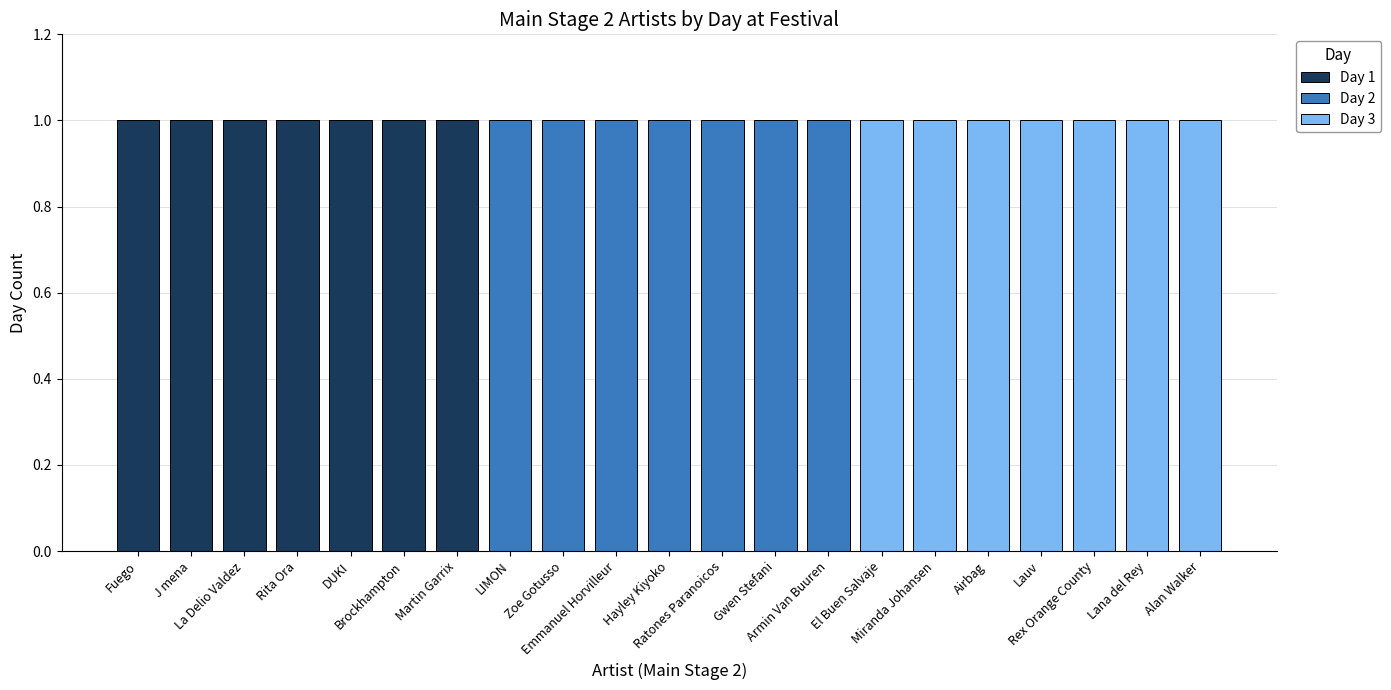

Which has a higher value, La Delio Valdez or Miranda Johansen?

La Delio Valdez